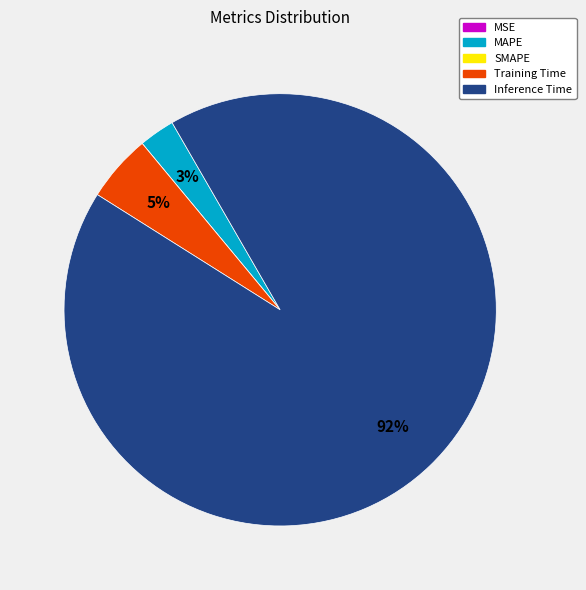

To the nearest percent, what is the average slice percentage?

20%